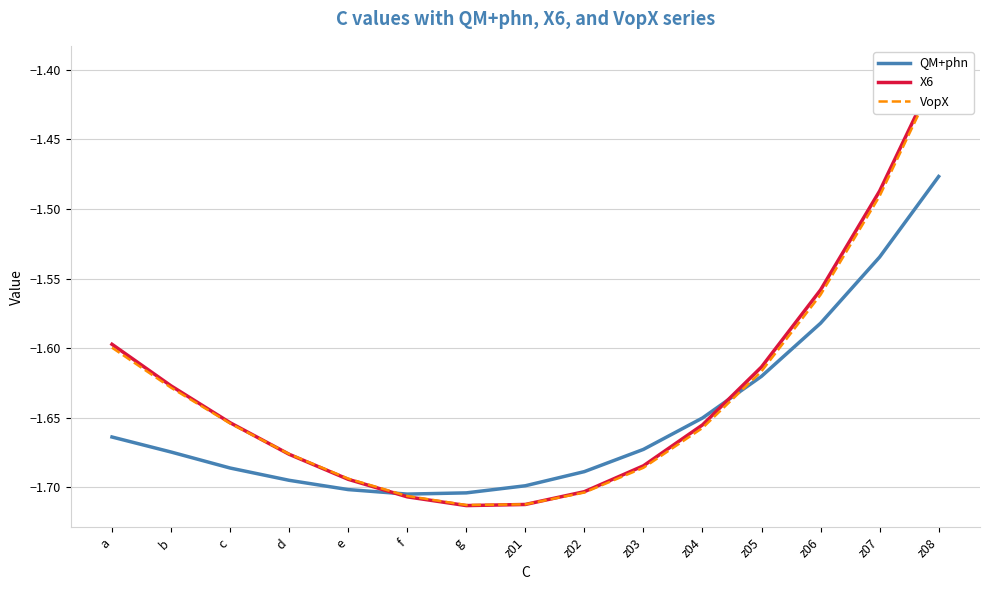

Reading right to left, what are all the values shown in this chart?

QM+phn: z08=-1.5	z07=-1.5	z06=-1.6	z05=-1.6	z04=-1.7	z03=-1.7	z02=-1.7	z01=-1.7	g=-1.7	f=-1.7	e=-1.7	d=-1.7	c=-1.7	b=-1.7	a=-1.7
X6: z08=-1.4	z07=-1.5	z06=-1.6	z05=-1.6	z04=-1.7	z03=-1.7	z02=-1.7	z01=-1.7	g=-1.7	f=-1.7	e=-1.7	d=-1.7	c=-1.7	b=-1.6	a=-1.6
VopX: z08=-1.4	z07=-1.5	z06=-1.6	z05=-1.6	z04=-1.7	z03=-1.7	z02=-1.7	z01=-1.7	g=-1.7	f=-1.7	e=-1.7	d=-1.7	c=-1.7	b=-1.6	a=-1.6